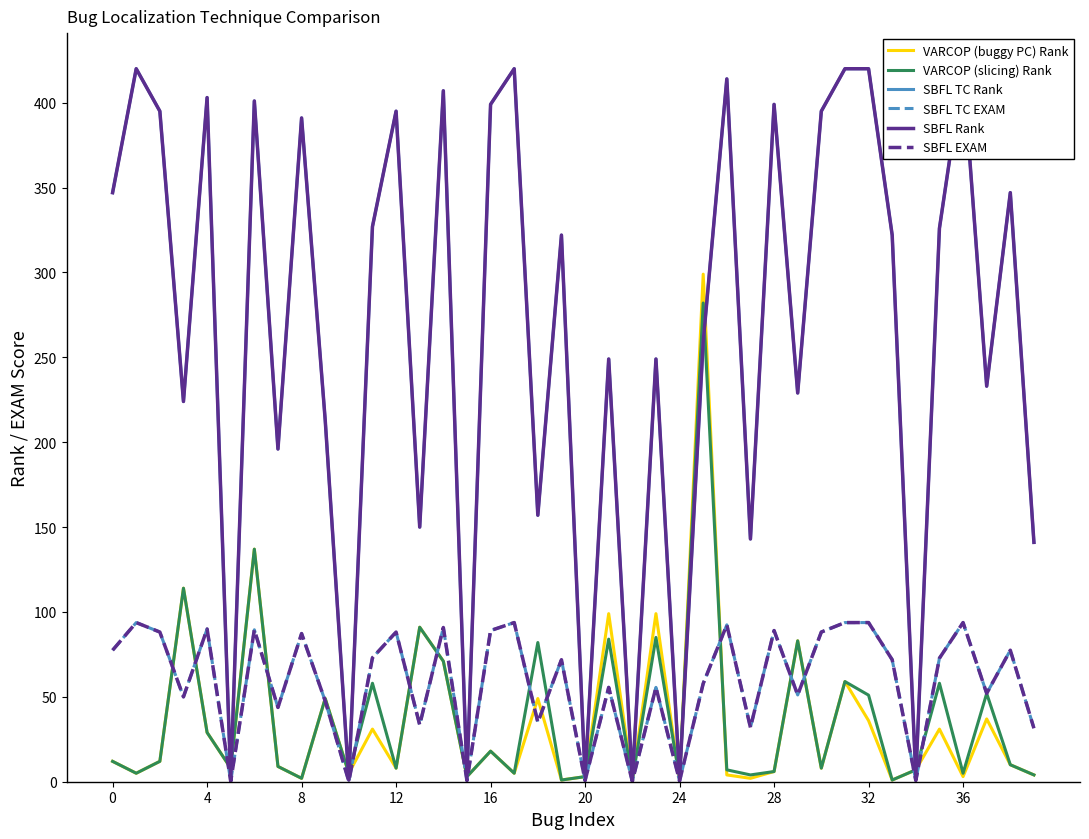

The value of SBFL TC EXAM at 26 is 60.1. True or false?

False